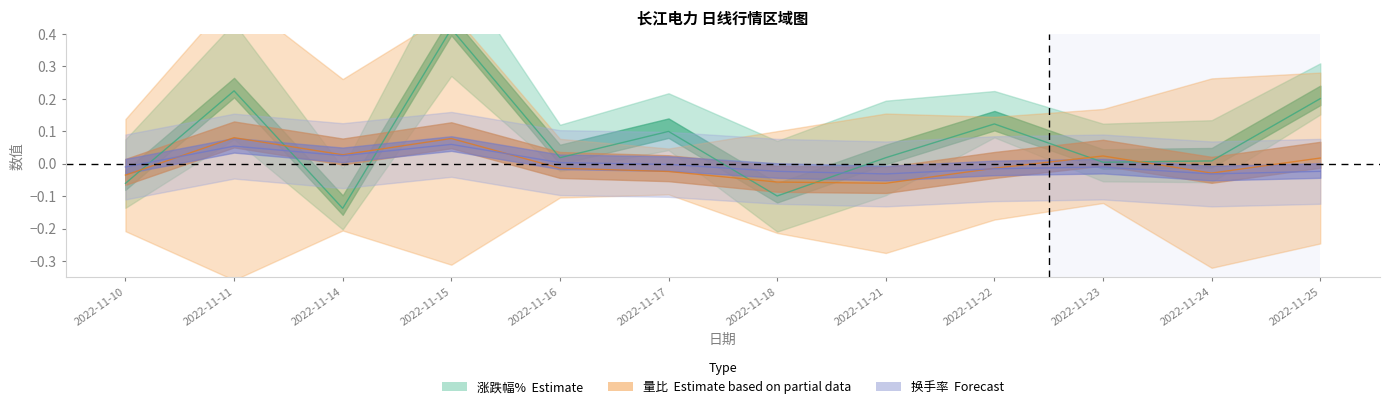

The 涨跌幅% series shows -0.1 at 2022-11-14. True or false?

True